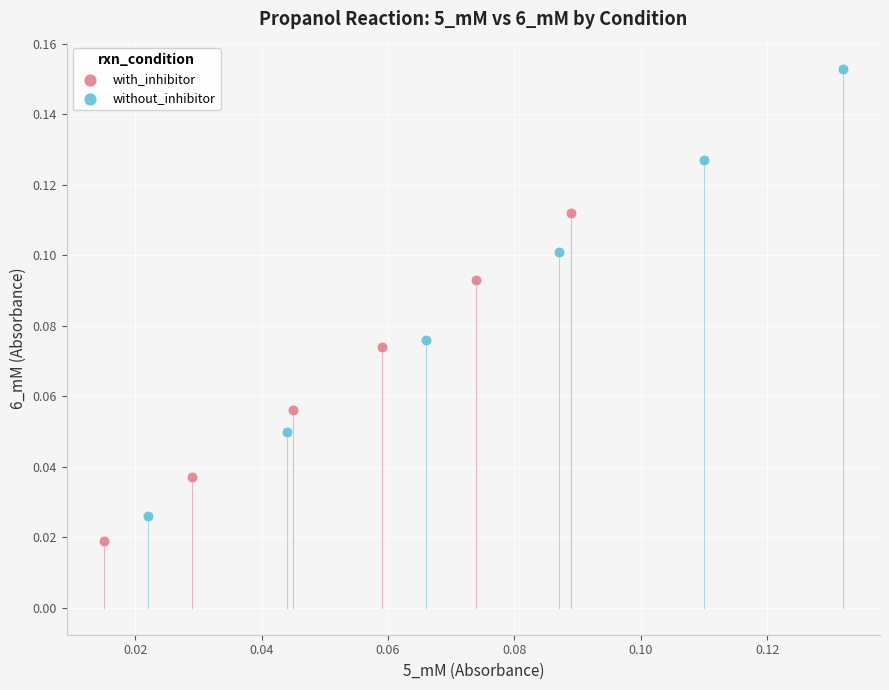

Which series contains the lowest Y value?

with_inhibitor